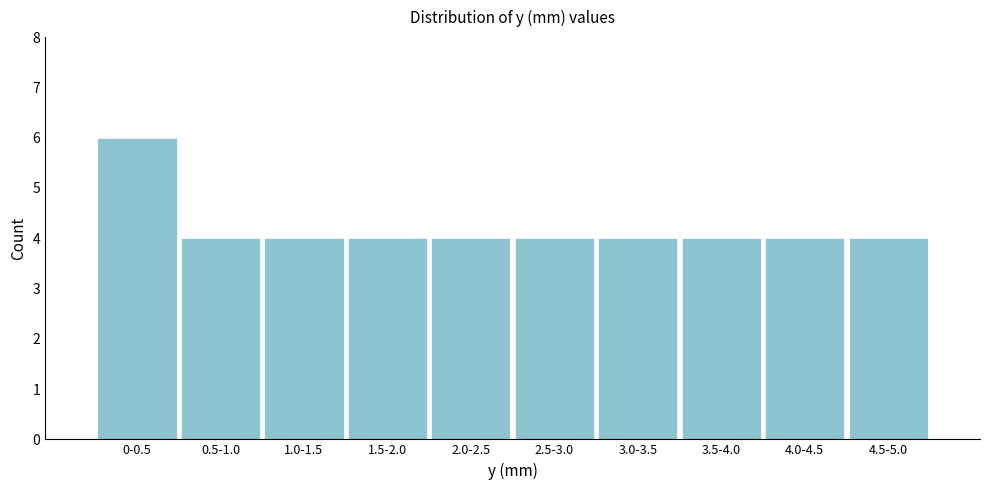

Reading left to right, list all the values displayed in this chart.

0-0.5=6	0.5-1.0=4	1.0-1.5=4	1.5-2.0=4	2.0-2.5=4	2.5-3.0=4	3.0-3.5=4	3.5-4.0=4	4.0-4.5=4	4.5-5.0=4